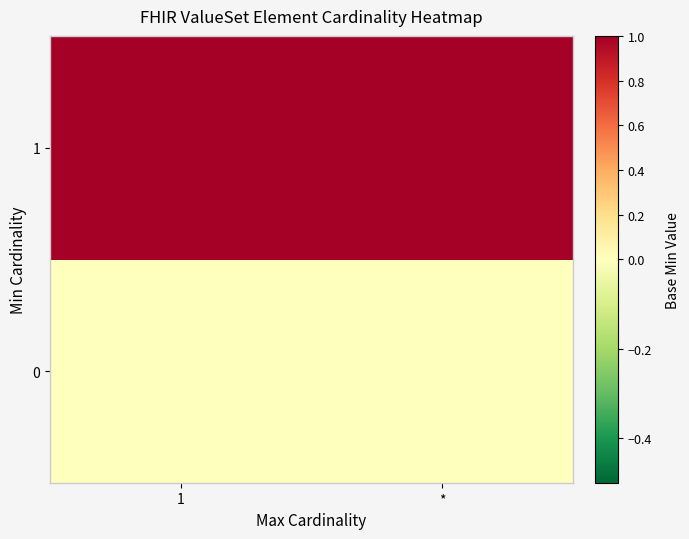

Rank the series by their average value, from lowest to highest.

0, 1